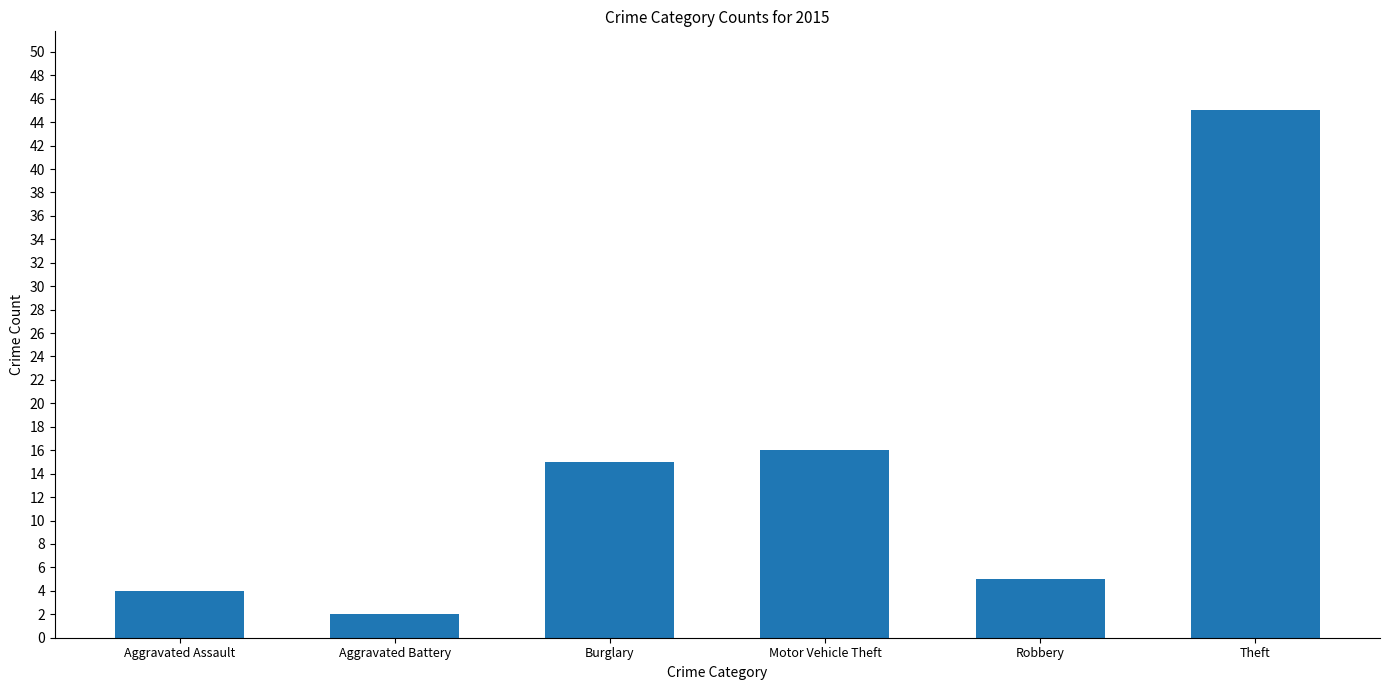

Are the bars grouped side by side (vs. stacked)?

No